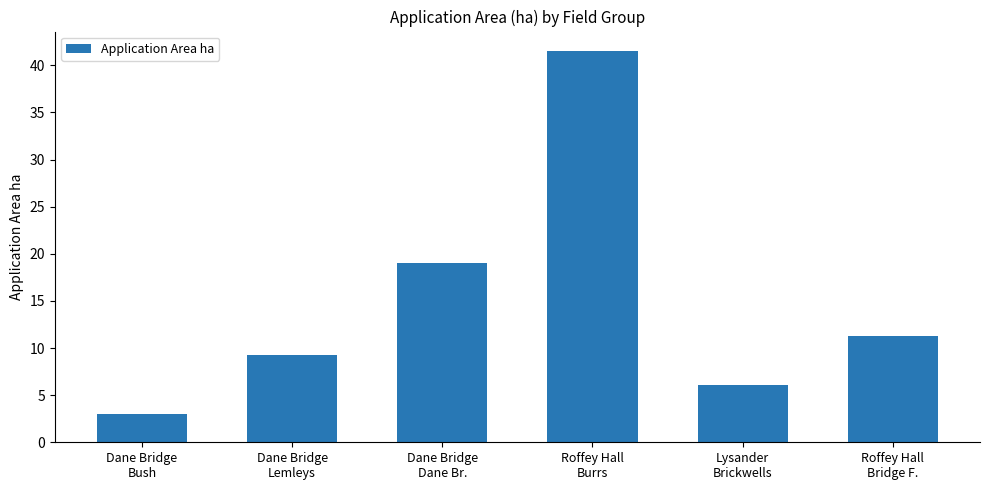

Where is the data nearest to the value 22?

Dane Bridge
Dane Br.